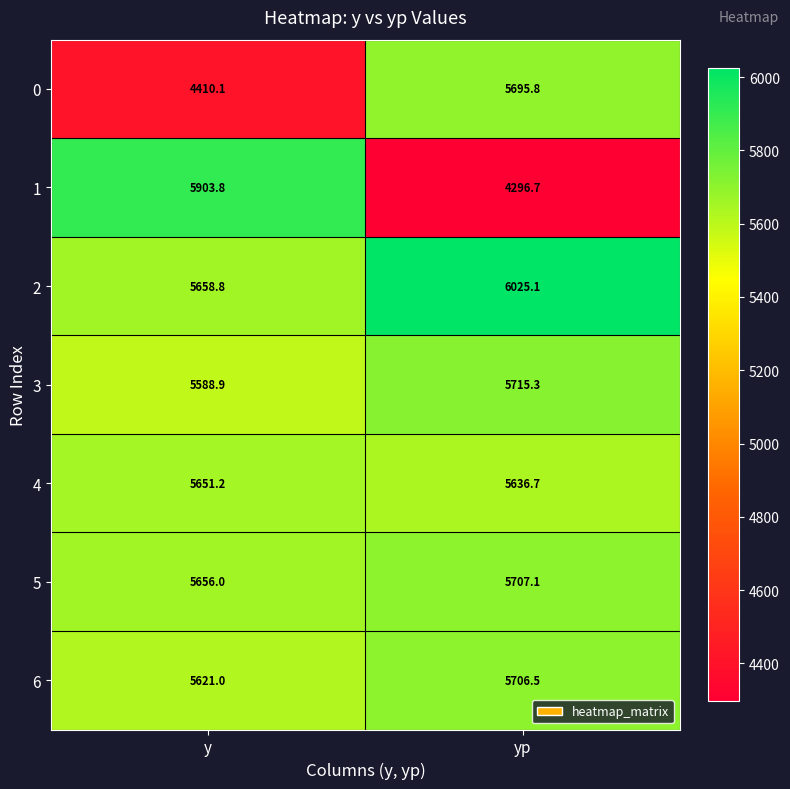

Rank the series by their maximum value, from highest to lowest.

2, 1, 3, 5, 6, 0, 4